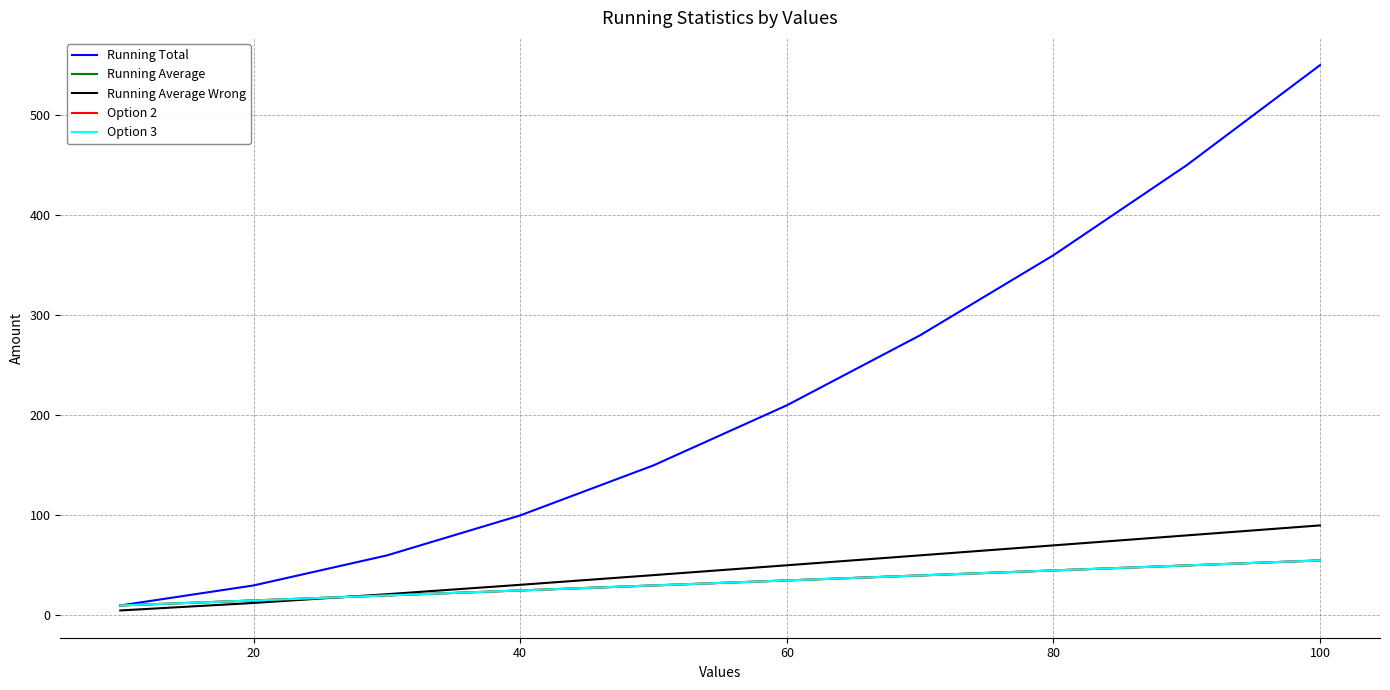

Reading left to right, extract all data points from this chart.

Running Total: 10.0	30.0	60.0	100.0	150.0	210.0	280.0	360.0	450.0	550.0
Running Average: 10.0	15.0	20.0	25.0	30.0	35.0	40.0	45.0	50.0	55.0
Running Average Wrong: 5.0	12.5	21.2	30.6	40.3	50.2	60.1	70.0	80.0	90.0
Option 2: 10.0	15.0	20.0	25.0	30.0	35.0	40.0	45.0	50.0	55.0
Option 3: 10.0	15.0	20.0	25.0	30.0	35.0	40.0	45.0	50.0	55.0